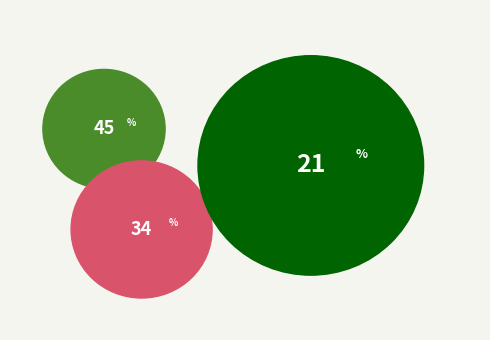

Is there a majority slice in this chart?

No